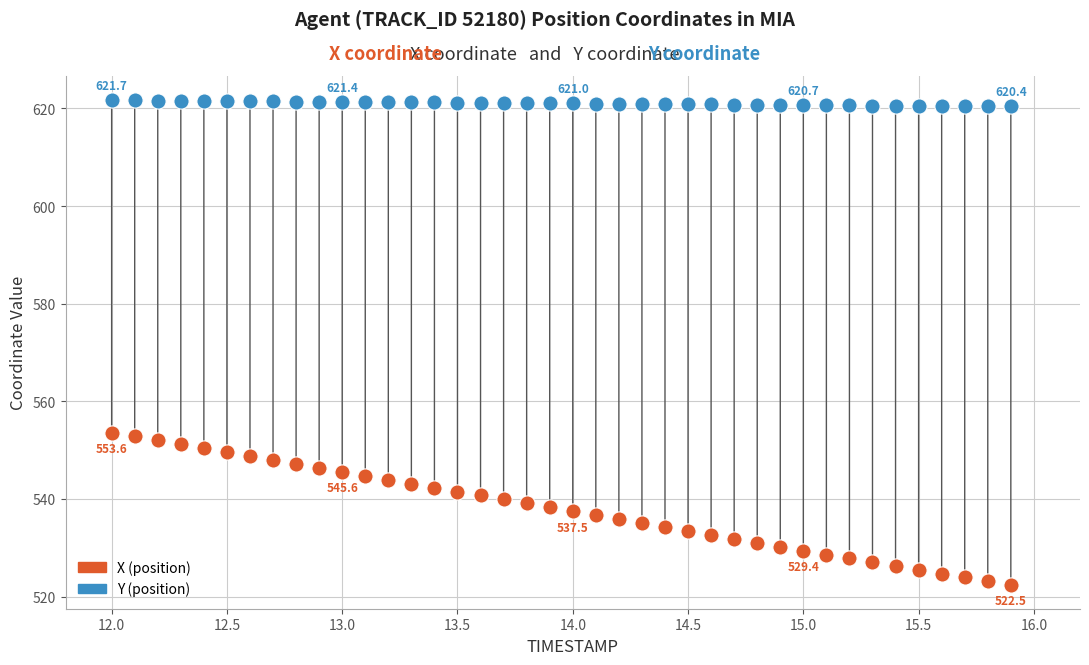

Across all data points, what is the range of X values (max minus min)?

3.9